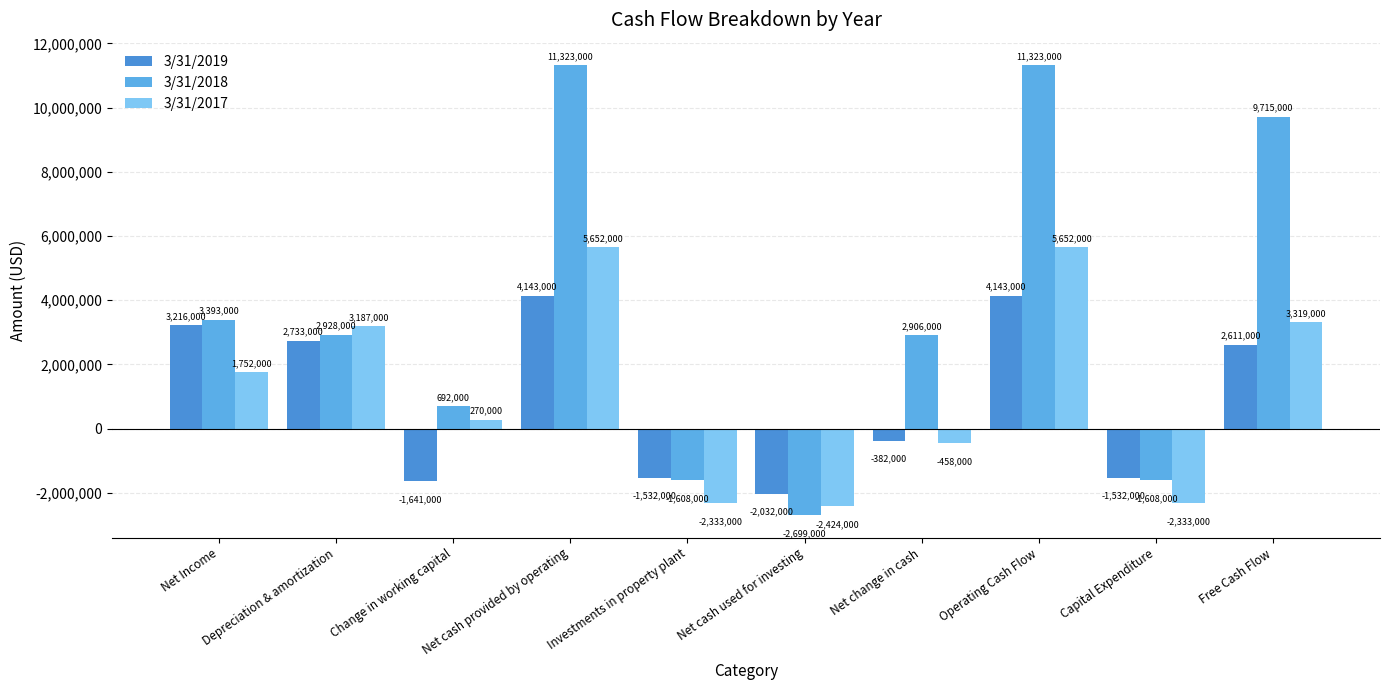

Is it true that 3/31/2018 equals 15408569 at Operating Cash Flow?

False